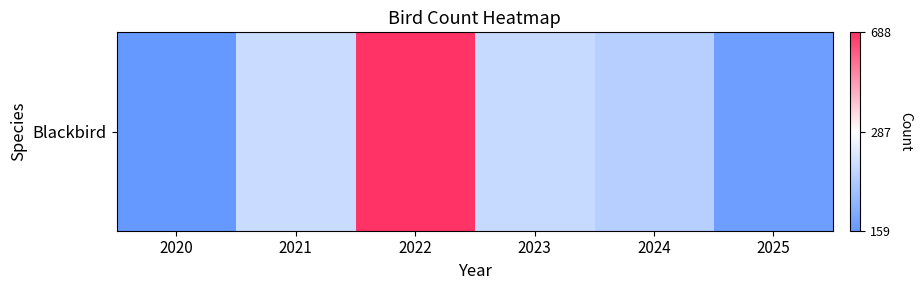

Between 2023 and 2021, which is larger?

2021